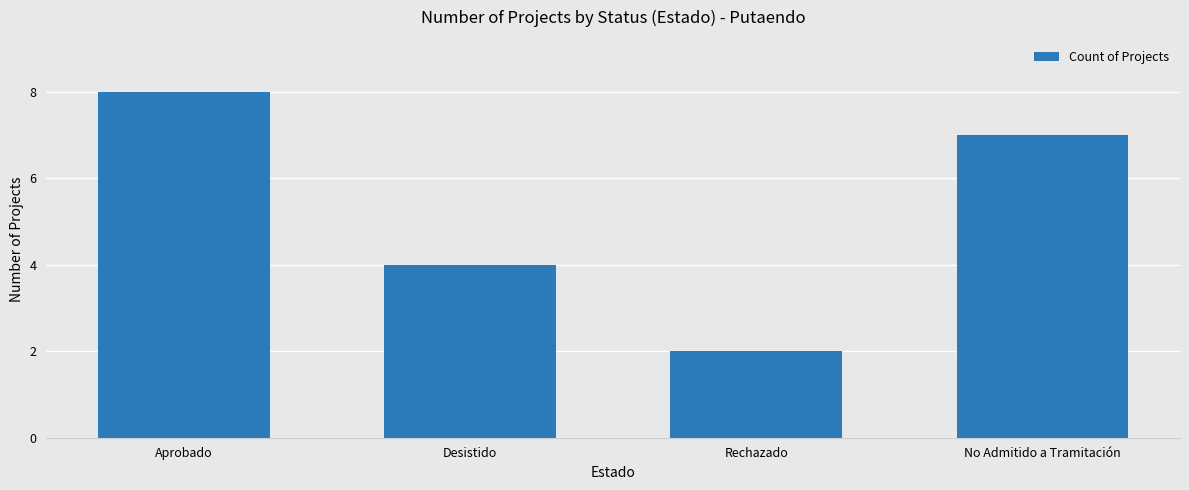

Between Rechazado and No Admitido a Tramitación, which is larger?

No Admitido a Tramitación